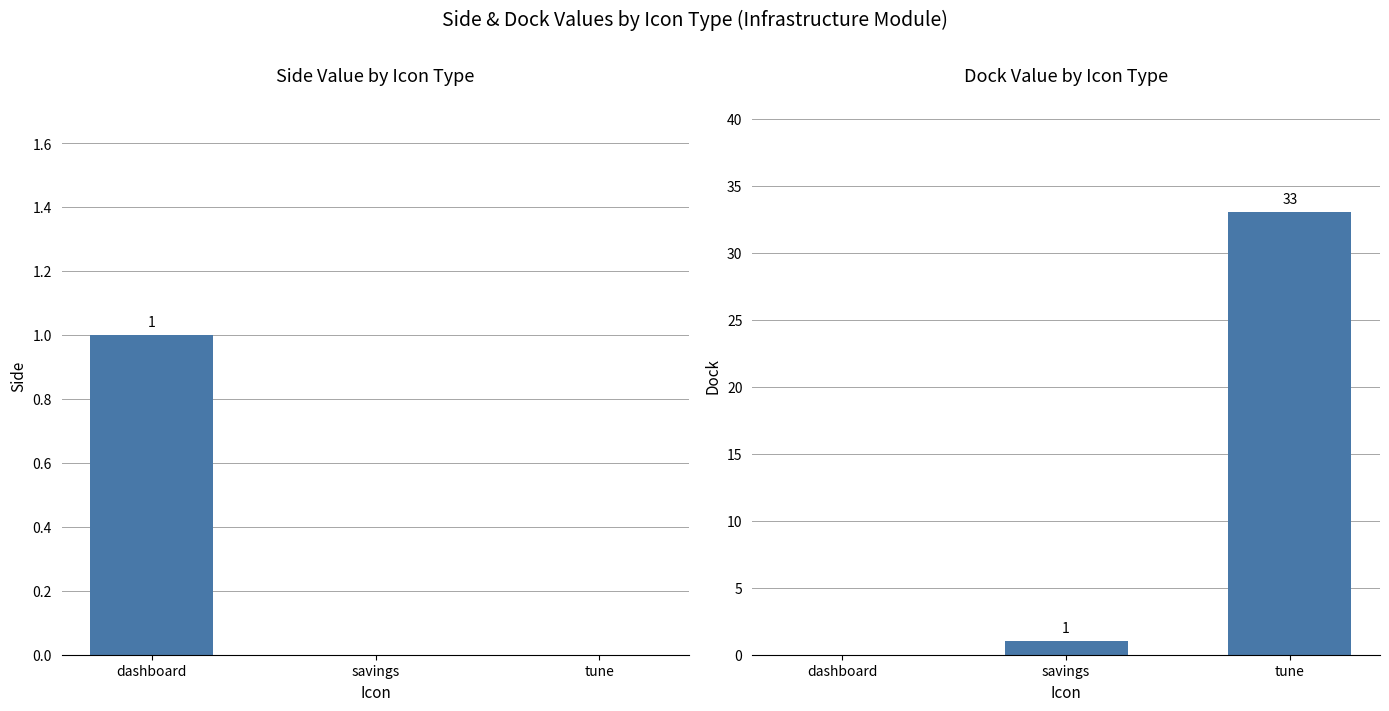

How many values in the dock series exceed 1?

1